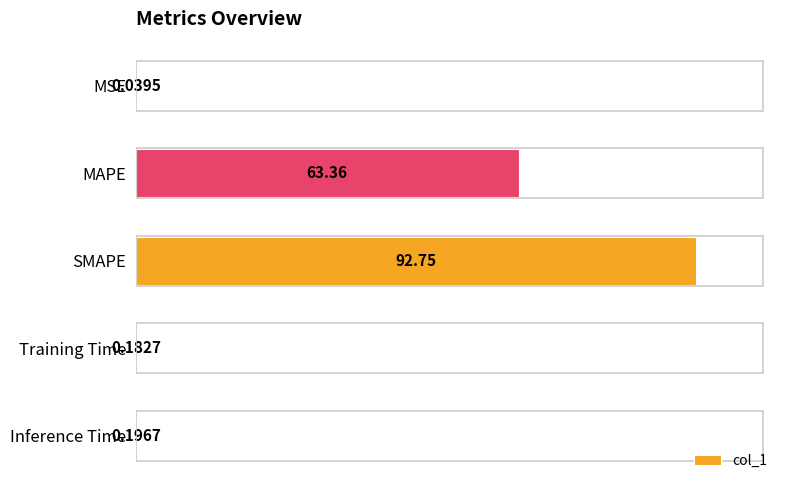

Which label corresponds to the largest value in the chart?

SMAPE